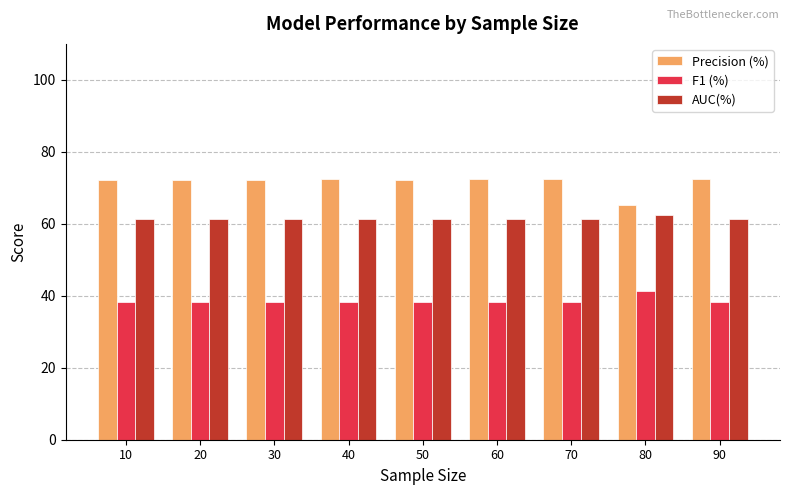

Rank the series at 80 from highest to lowest value.

Precision (%), AUC(%), F1 (%)